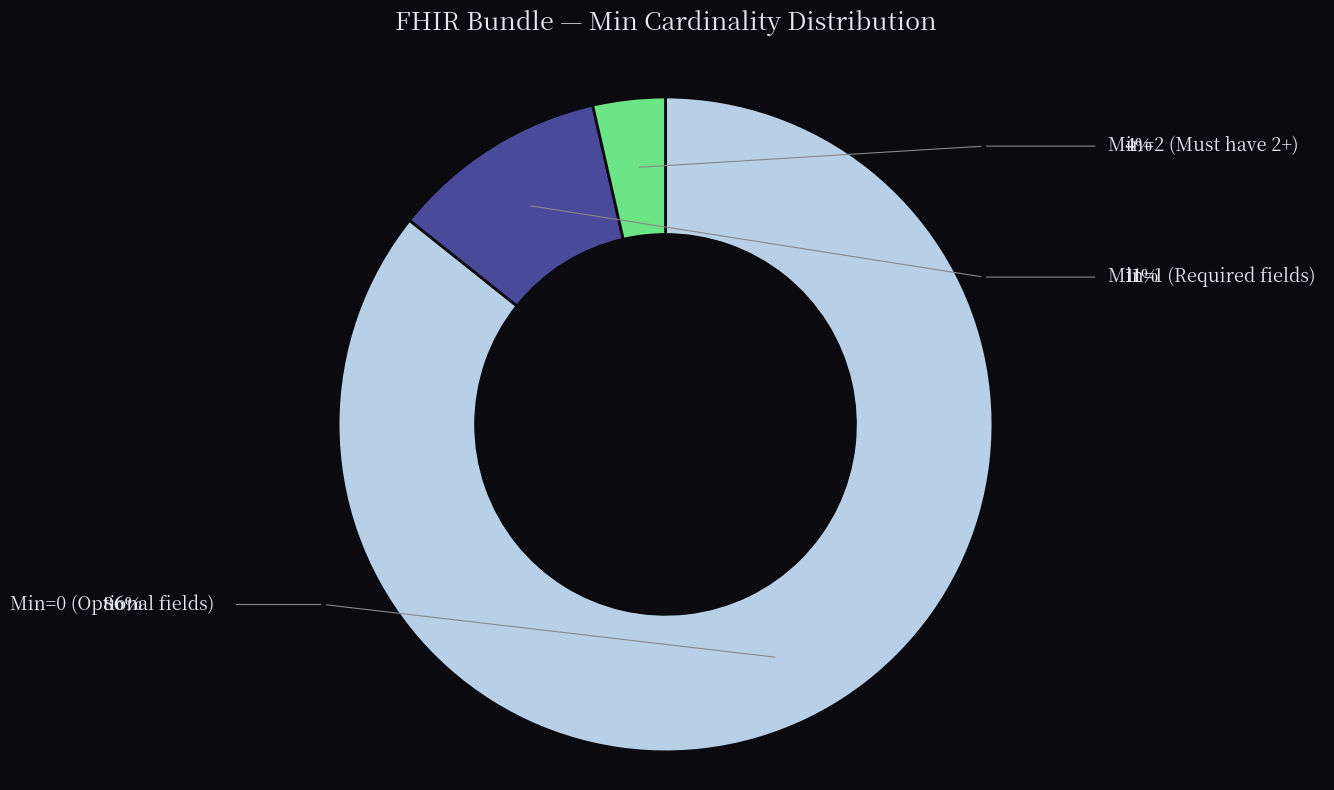

Is there any slice that represents more than half of the pie?

Yes